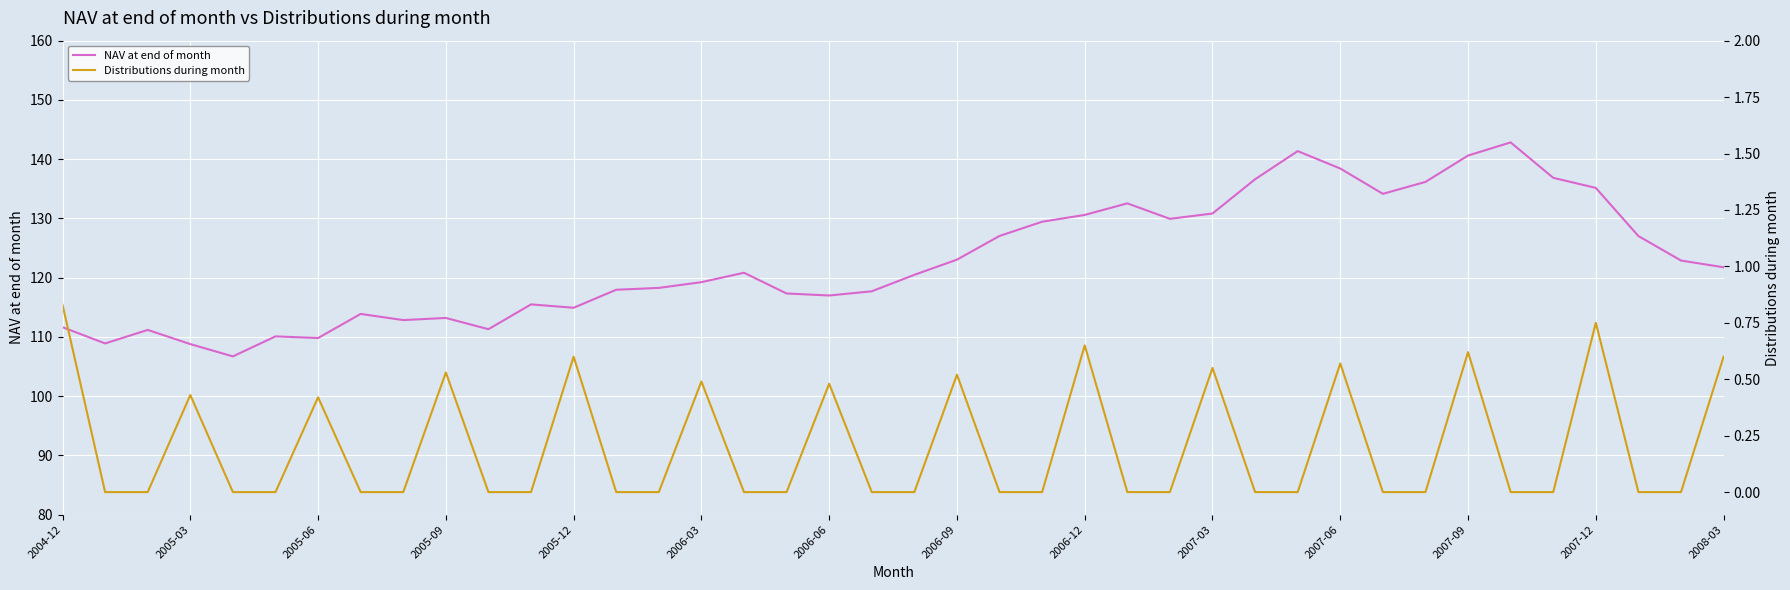

Where is NAV at end of month nearest to the value 124?

2006-09